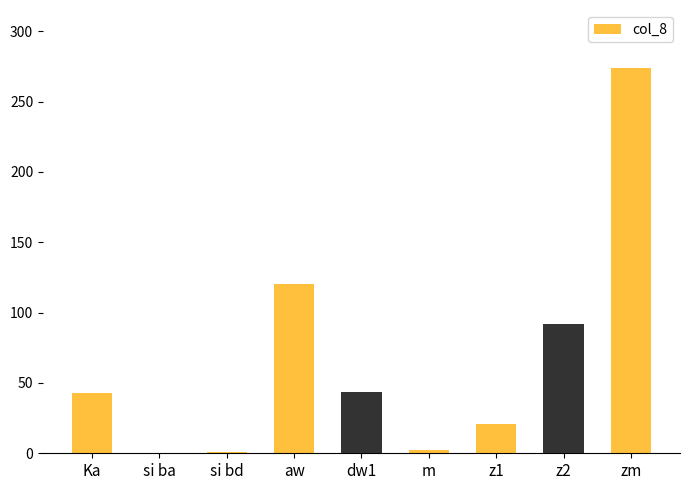

At which label is the value closest to 137?

aw